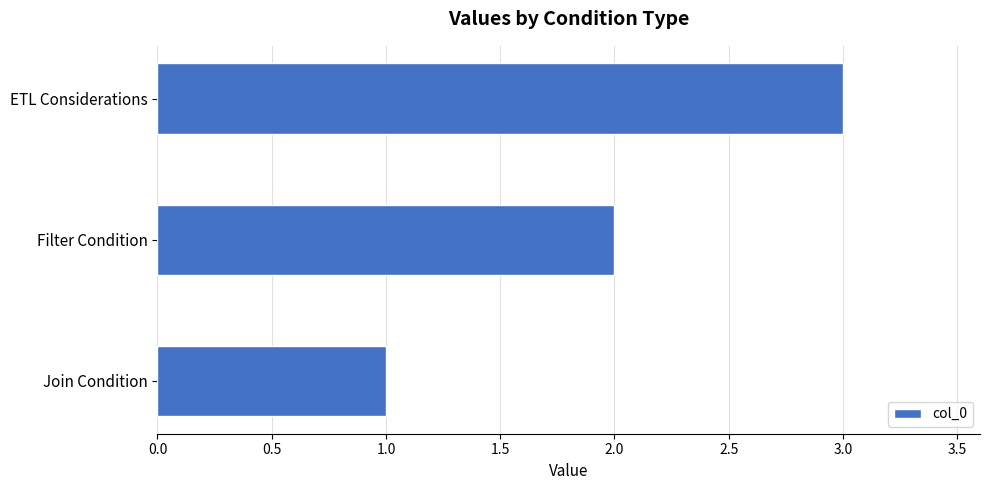

The chart shows a value of 1 at Join Condition. True or false?

True